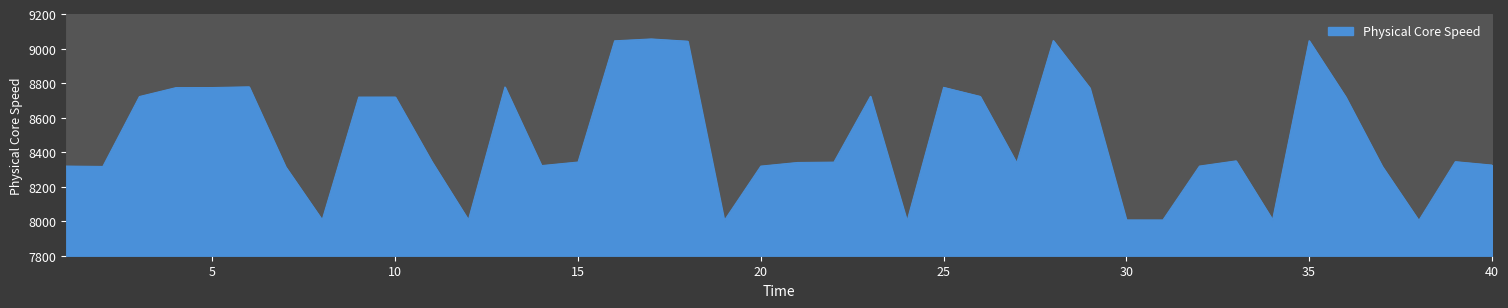

Does the chart have visible grid lines?

Yes